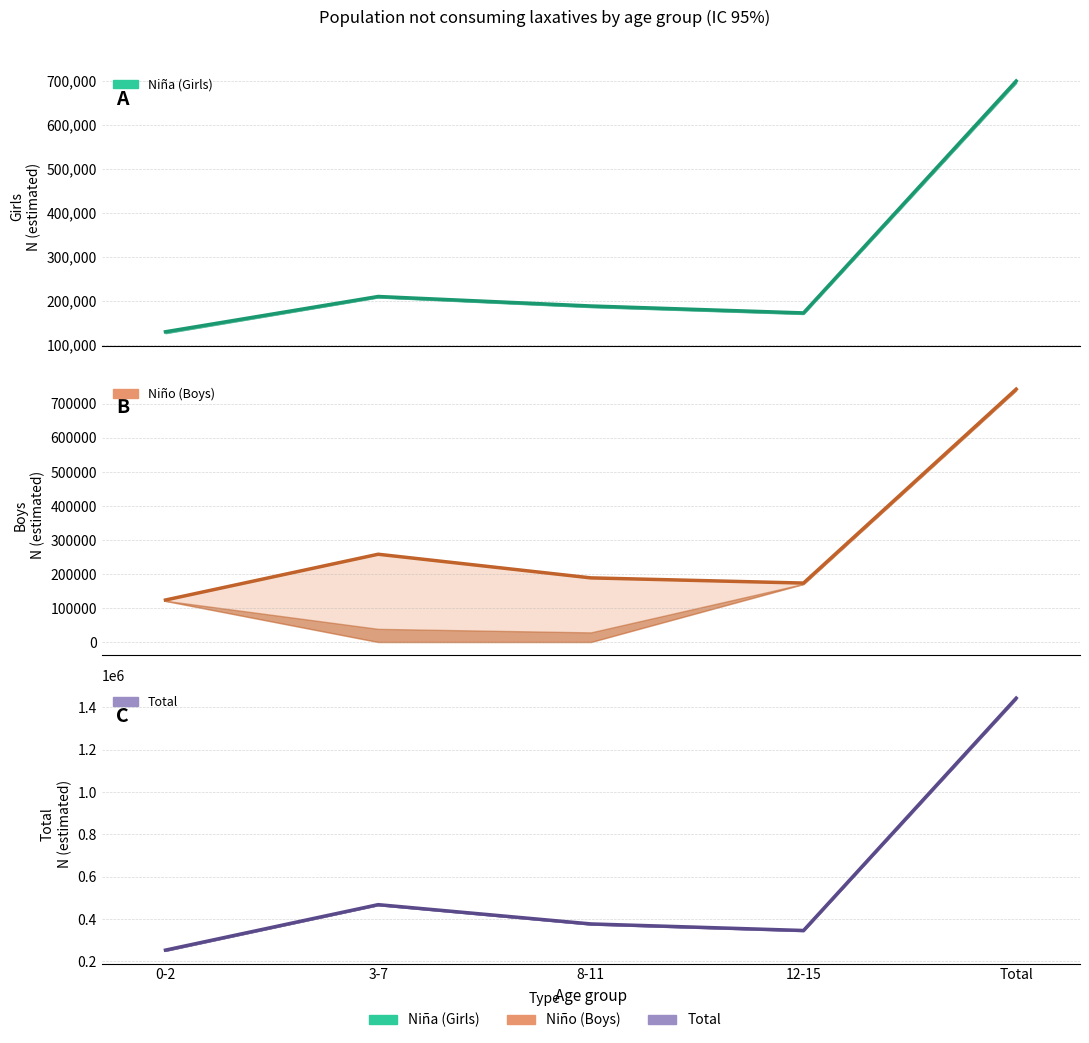

True or false: Niña (Girls) has more than 0 points higher than both neighbors.

True